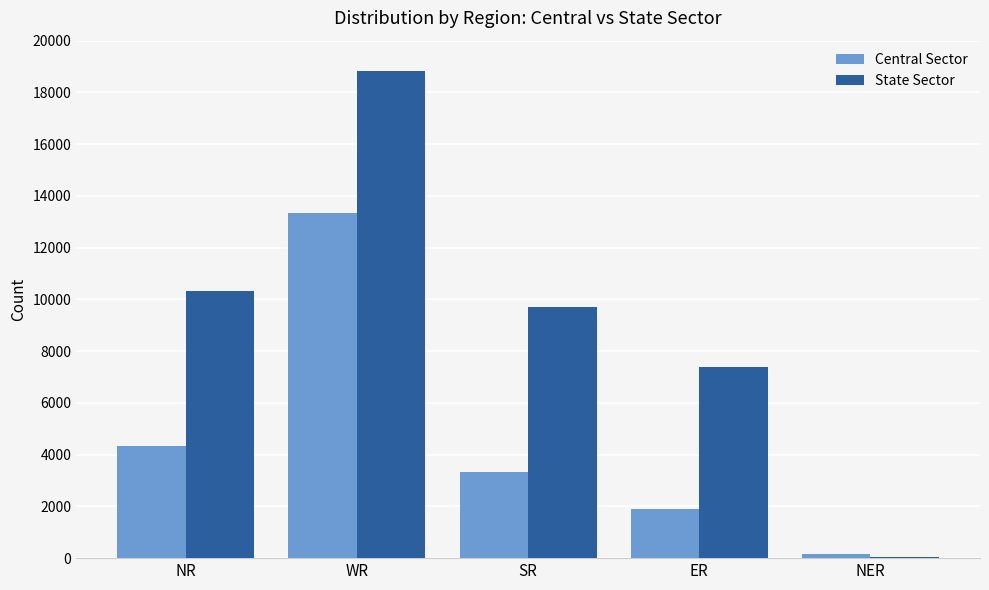

Is the value of Central Sector at SR greater than the value of State Sector at NER?

Yes